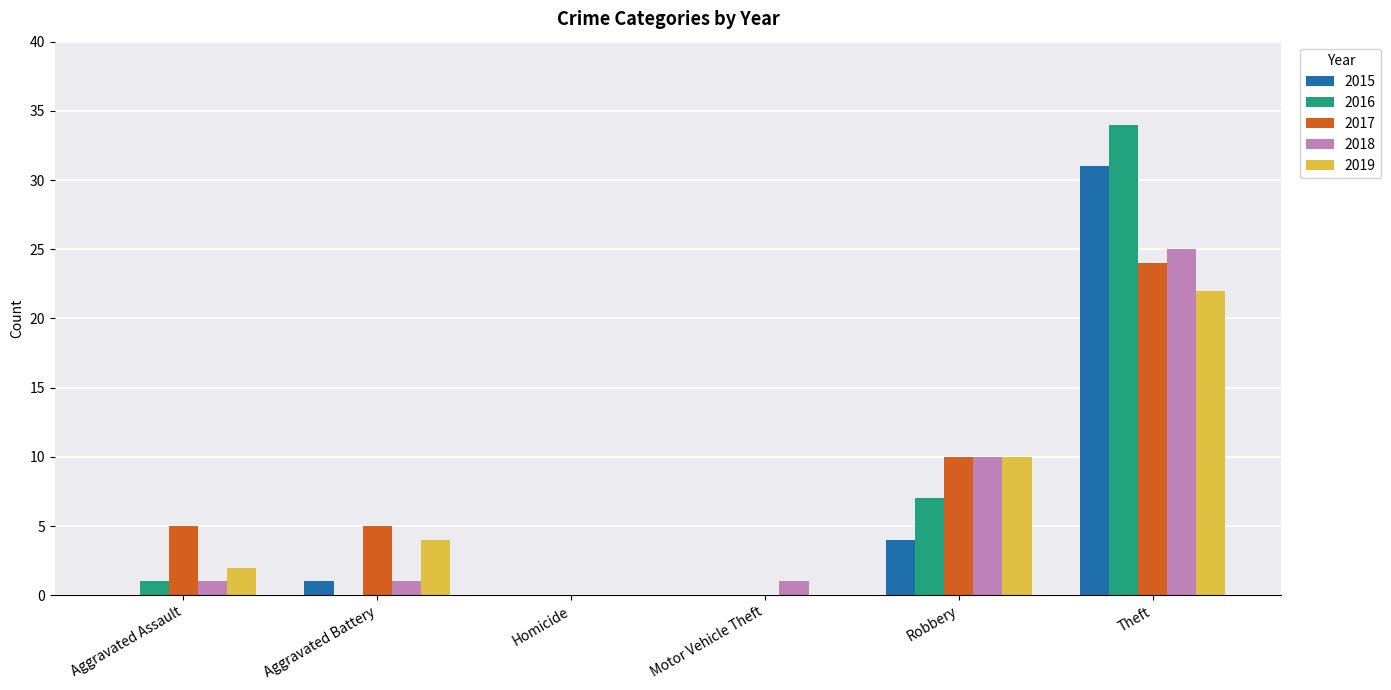

What is the sum of the 2018 values at Robbery and Aggravated Battery?

11